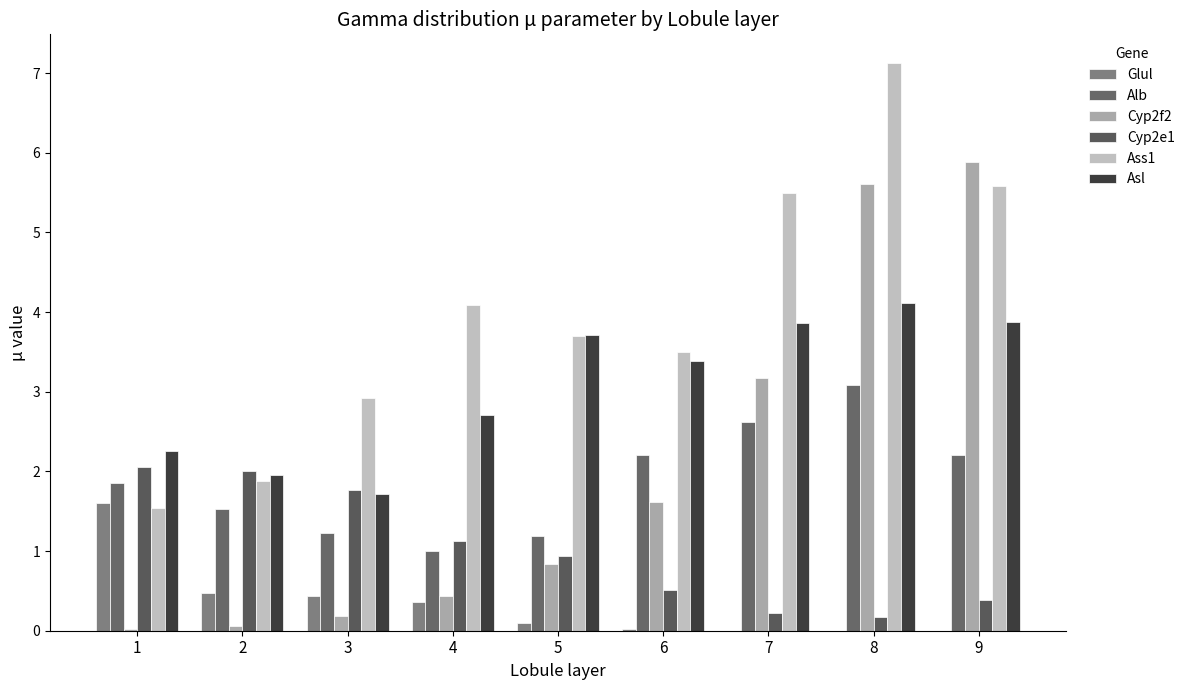

The value of Asl at 1 is 2.3. True or false?

True